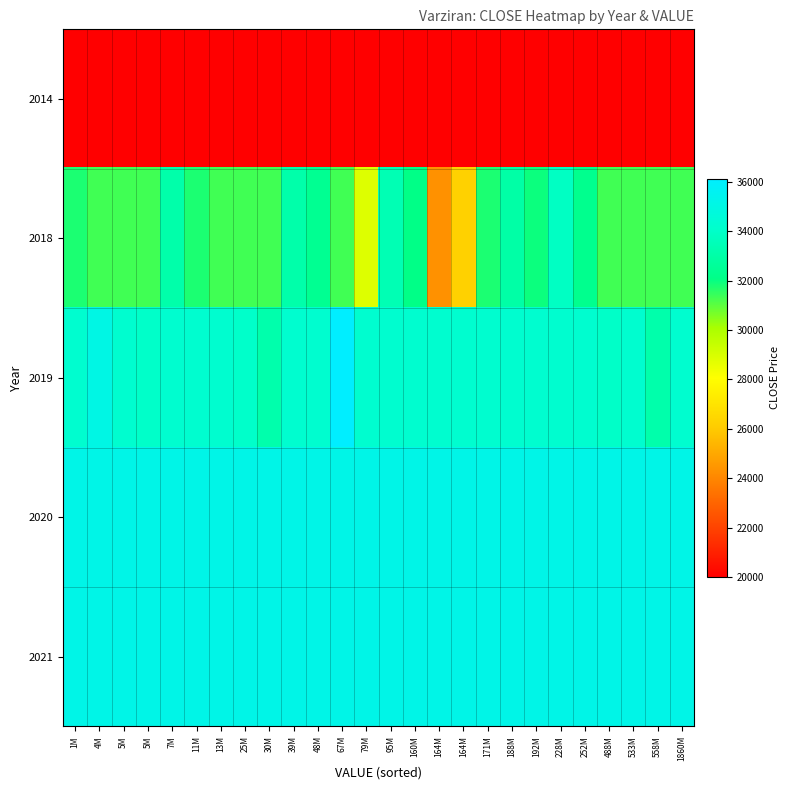

What is the spread (max minus min) of values at 160M?

15162.0